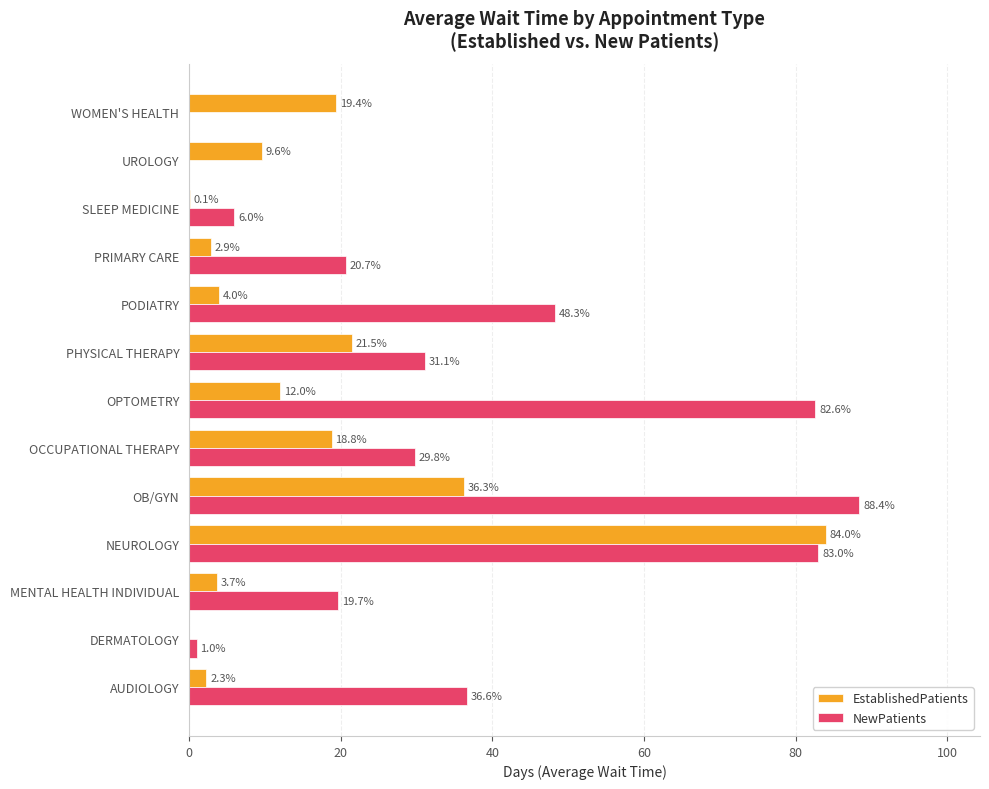

What is the sum of the EstablishedPatients values at PODIATRY and UROLOGY?

13.6